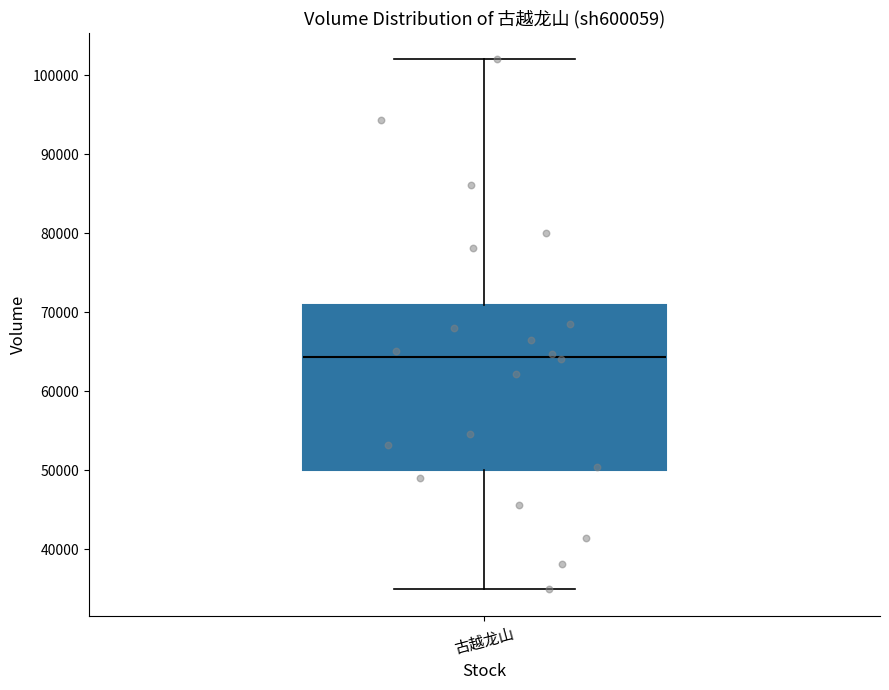

Transcribe this box plot: give where the median line is, the range the box spans, and where the two whiskers end, as read against the y-axis. The values are not printed on the chart, so give them approximately, as read against the axis.

median 64000, box 50000 to 71000, whiskers 35000 to 102000